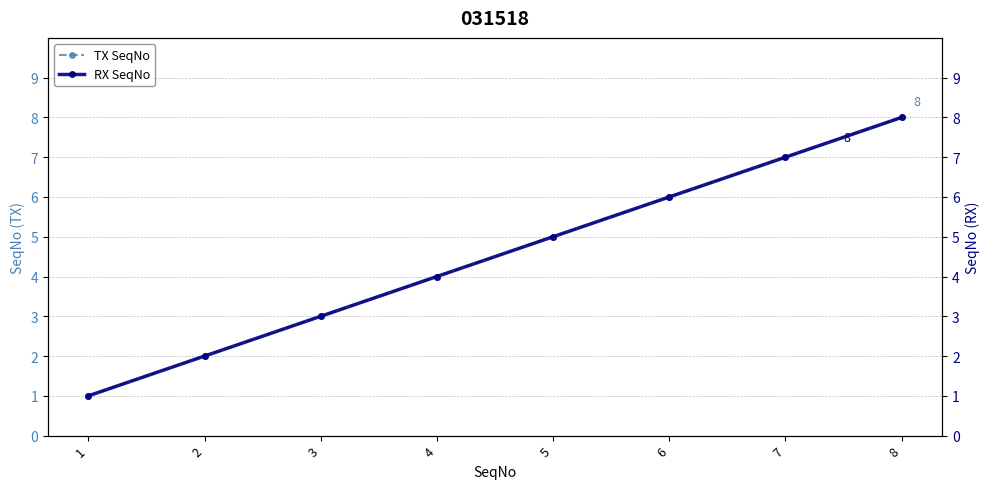

Does the chart display data point markers on the line(s)?

Yes